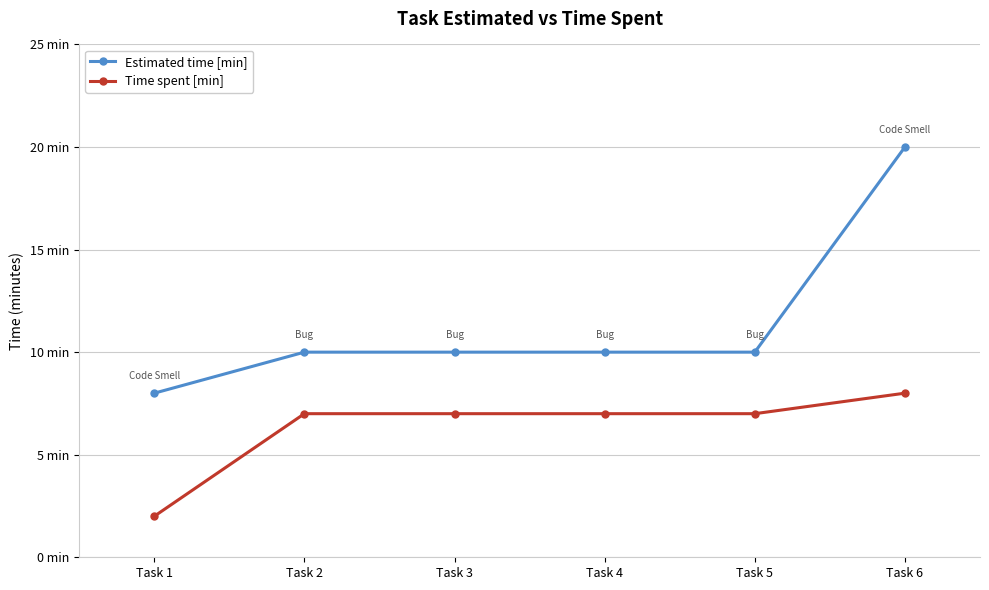

At Task 1, list the series in order from largest to smallest.

Estimated time [min], Time spent [min]